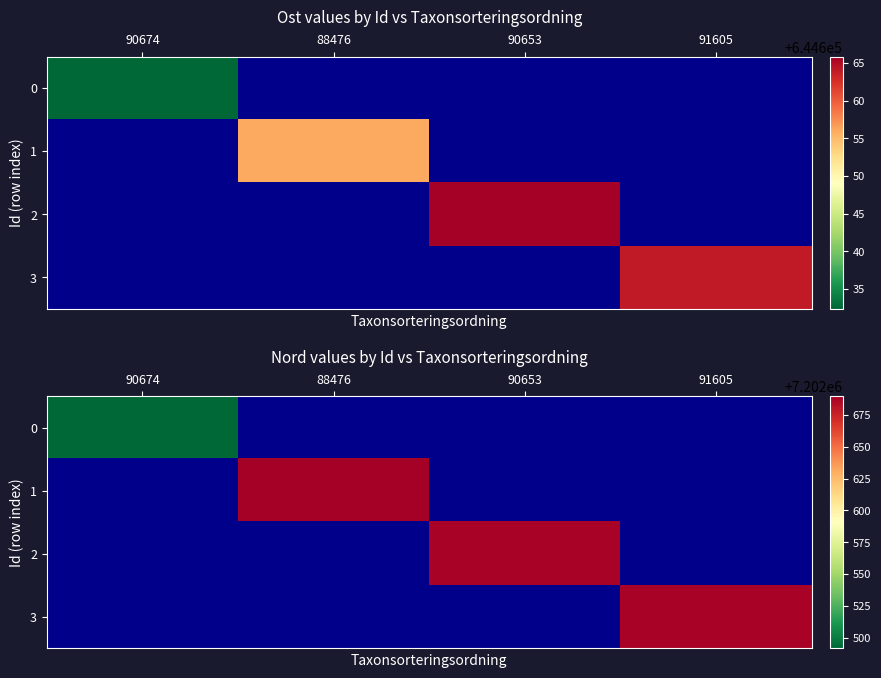

At which label does 3 reach its peak?

91605